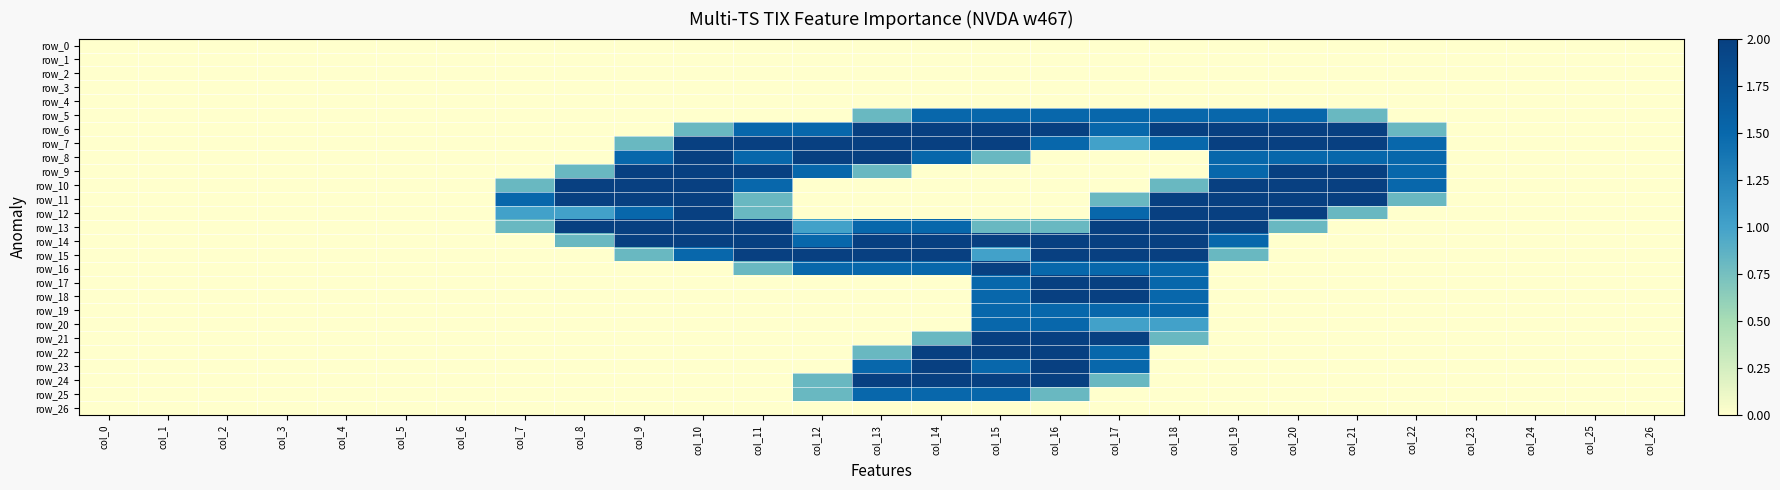

Reading left to right, what are all the values shown in this chart?

row_0: col_0=0.0	col_1=0.0	col_2=0.0	col_3=0.0	col_4=0.0	col_5=0.0	col_6=0.0	col_7=0.0	col_8=0.0	col_9=0.0	col_10=0.0	col_11=0.0	col_12=0.0	col_13=0.0	col_14=0.0	col_15=0.0	col_16=0.0	col_17=0.0	col_18=0.0	col_19=0.0	col_20=0.0	col_21=0.0	col_22=0.0	col_23=0.0	col_24=0.0	col_25=0.0	col_26=0.0
row_1: col_0=0.0	col_1=0.0	col_2=0.0	col_3=0.0	col_4=0.0	col_5=0.0	col_6=0.0	col_7=0.0	col_8=0.0	col_9=0.0	col_10=0.0	col_11=0.0	col_12=0.0	col_13=0.0	col_14=0.0	col_15=0.0	col_16=0.0	col_17=0.0	col_18=0.0	col_19=0.0	col_20=0.0	col_21=0.0	col_22=0.0	col_23=0.0	col_24=0.0	col_25=0.0	col_26=0.0
row_2: col_0=0.0	col_1=0.0	col_2=0.0	col_3=0.0	col_4=0.0	col_5=0.0	col_6=0.0	col_7=0.0	col_8=0.0	col_9=0.0	col_10=0.0	col_11=0.0	col_12=0.0	col_13=0.0	col_14=0.0	col_15=0.0	col_16=0.0	col_17=0.0	col_18=0.0	col_19=0.0	col_20=0.0	col_21=0.0	col_22=0.0	col_23=0.0	col_24=0.0	col_25=0.0	col_26=0.0
row_3: col_0=0.0	col_1=0.0	col_2=0.0	col_3=0.0	col_4=0.0	col_5=0.0	col_6=0.0	col_7=0.0	col_8=0.0	col_9=0.0	col_10=0.0	col_11=0.0	col_12=0.0	col_13=0.0	col_14=0.0	col_15=0.0	col_16=0.0	col_17=0.0	col_18=0.0	col_19=0.0	col_20=0.0	col_21=0.0	col_22=0.0	col_23=0.0	col_24=0.0	col_25=0.0	col_26=0.0
row_4: col_0=0.0	col_1=0.0	col_2=0.0	col_3=0.0	col_4=0.0	col_5=0.0	col_6=0.0	col_7=0.0	col_8=0.0	col_9=0.0	col_10=0.0	col_11=0.0	col_12=0.0	col_13=0.0	col_14=0.0	col_15=0.0	col_16=0.0	col_17=0.0	col_18=0.0	col_19=0.0	col_20=0.0	col_21=0.0	col_22=0.0	col_23=0.0	col_24=0.0	col_25=0.0	col_26=0.0
row_5: col_0=0.0	col_1=0.0	col_2=0.0	col_3=0.0	col_4=0.0	col_5=0.0	col_6=0.0	col_7=0.0	col_8=0.0	col_9=0.0	col_10=0.0	col_11=0.0	col_12=0.0	col_13=0.8	col_14=1.5	col_15=1.5	col_16=1.5	col_17=1.5	col_18=1.5	col_19=1.5	col_20=1.5	col_21=0.8	col_22=0.0	col_23=0.0	col_24=0.0	col_25=0.0	col_26=0.0
row_6: col_0=0.0	col_1=0.0	col_2=0.0	col_3=0.0	col_4=0.0	col_5=0.0	col_6=0.0	col_7=0.0	col_8=0.0	col_9=0.0	col_10=0.8	col_11=1.5	col_12=1.5	col_13=2.0	col_14=2.0	col_15=2.0	col_16=2.0	col_17=1.5	col_18=2.0	col_19=2.0	col_20=2.0	col_21=2.0	col_22=0.8	col_23=0.0	col_24=0.0	col_25=0.0	col_26=0.0
row_7: col_0=0.0	col_1=0.0	col_2=0.0	col_3=0.0	col_4=0.0	col_5=0.0	col_6=0.0	col_7=0.0	col_8=0.0	col_9=0.8	col_10=2.0	col_11=2.0	col_12=2.0	col_13=2.0	col_14=2.0	col_15=2.0	col_16=1.5	col_17=1.0	col_18=1.5	col_19=2.0	col_20=2.0	col_21=2.0	col_22=1.5	col_23=0.0	col_24=0.0	col_25=0.0	col_26=0.0
row_8: col_0=0.0	col_1=0.0	col_2=0.0	col_3=0.0	col_4=0.0	col_5=0.0	col_6=0.0	col_7=0.0	col_8=0.0	col_9=1.5	col_10=2.0	col_11=1.5	col_12=2.0	col_13=2.0	col_14=1.5	col_15=0.8	col_16=0.0	col_17=0.0	col_18=0.0	col_19=1.5	col_20=1.5	col_21=1.5	col_22=1.5	col_23=0.0	col_24=0.0	col_25=0.0	col_26=0.0
row_9: col_0=0.0	col_1=0.0	col_2=0.0	col_3=0.0	col_4=0.0	col_5=0.0	col_6=0.0	col_7=0.0	col_8=0.8	col_9=2.0	col_10=2.0	col_11=2.0	col_12=1.5	col_13=0.8	col_14=0.0	col_15=0.0	col_16=0.0	col_17=0.0	col_18=0.0	col_19=1.5	col_20=2.0	col_21=2.0	col_22=1.5	col_23=0.0	col_24=0.0	col_25=0.0	col_26=0.0
row_10: col_0=0.0	col_1=0.0	col_2=0.0	col_3=0.0	col_4=0.0	col_5=0.0	col_6=0.0	col_7=0.8	col_8=2.0	col_9=2.0	col_10=2.0	col_11=1.5	col_12=0.0	col_13=0.0	col_14=0.0	col_15=0.0	col_16=0.0	col_17=0.0	col_18=0.8	col_19=2.0	col_20=2.0	col_21=2.0	col_22=1.5	col_23=0.0	col_24=0.0	col_25=0.0	col_26=0.0
row_11: col_0=0.0	col_1=0.0	col_2=0.0	col_3=0.0	col_4=0.0	col_5=0.0	col_6=0.0	col_7=1.5	col_8=2.0	col_9=2.0	col_10=2.0	col_11=0.8	col_12=0.0	col_13=0.0	col_14=0.0	col_15=0.0	col_16=0.0	col_17=0.8	col_18=2.0	col_19=2.0	col_20=2.0	col_21=2.0	col_22=0.8	col_23=0.0	col_24=0.0	col_25=0.0	col_26=0.0
row_12: col_0=0.0	col_1=0.0	col_2=0.0	col_3=0.0	col_4=0.0	col_5=0.0	col_6=0.0	col_7=1.0	col_8=1.0	col_9=1.5	col_10=2.0	col_11=0.8	col_12=0.0	col_13=0.0	col_14=0.0	col_15=0.0	col_16=0.0	col_17=1.5	col_18=2.0	col_19=2.0	col_20=2.0	col_21=0.8	col_22=0.0	col_23=0.0	col_24=0.0	col_25=0.0	col_26=0.0
row_13: col_0=0.0	col_1=0.0	col_2=0.0	col_3=0.0	col_4=0.0	col_5=0.0	col_6=0.0	col_7=0.8	col_8=2.0	col_9=2.0	col_10=2.0	col_11=2.0	col_12=1.0	col_13=1.5	col_14=1.5	col_15=0.8	col_16=0.8	col_17=2.0	col_18=2.0	col_19=2.0	col_20=0.8	col_21=0.0	col_22=0.0	col_23=0.0	col_24=0.0	col_25=0.0	col_26=0.0
row_14: col_0=0.0	col_1=0.0	col_2=0.0	col_3=0.0	col_4=0.0	col_5=0.0	col_6=0.0	col_7=0.0	col_8=0.8	col_9=2.0	col_10=2.0	col_11=2.0	col_12=1.5	col_13=2.0	col_14=2.0	col_15=2.0	col_16=2.0	col_17=2.0	col_18=2.0	col_19=1.5	col_20=0.0	col_21=0.0	col_22=0.0	col_23=0.0	col_24=0.0	col_25=0.0	col_26=0.0
row_15: col_0=0.0	col_1=0.0	col_2=0.0	col_3=0.0	col_4=0.0	col_5=0.0	col_6=0.0	col_7=0.0	col_8=0.0	col_9=0.8	col_10=1.5	col_11=2.0	col_12=2.0	col_13=2.0	col_14=2.0	col_15=1.0	col_16=2.0	col_17=2.0	col_18=2.0	col_19=0.8	col_20=0.0	col_21=0.0	col_22=0.0	col_23=0.0	col_24=0.0	col_25=0.0	col_26=0.0
row_16: col_0=0.0	col_1=0.0	col_2=0.0	col_3=0.0	col_4=0.0	col_5=0.0	col_6=0.0	col_7=0.0	col_8=0.0	col_9=0.0	col_10=0.0	col_11=0.8	col_12=1.5	col_13=1.5	col_14=1.5	col_15=2.0	col_16=1.5	col_17=1.5	col_18=1.5	col_19=0.0	col_20=0.0	col_21=0.0	col_22=0.0	col_23=0.0	col_24=0.0	col_25=0.0	col_26=0.0
row_17: col_0=0.0	col_1=0.0	col_2=0.0	col_3=0.0	col_4=0.0	col_5=0.0	col_6=0.0	col_7=0.0	col_8=0.0	col_9=0.0	col_10=0.0	col_11=0.0	col_12=0.0	col_13=0.0	col_14=0.0	col_15=1.5	col_16=2.0	col_17=2.0	col_18=1.5	col_19=0.0	col_20=0.0	col_21=0.0	col_22=0.0	col_23=0.0	col_24=0.0	col_25=0.0	col_26=0.0
row_18: col_0=0.0	col_1=0.0	col_2=0.0	col_3=0.0	col_4=0.0	col_5=0.0	col_6=0.0	col_7=0.0	col_8=0.0	col_9=0.0	col_10=0.0	col_11=0.0	col_12=0.0	col_13=0.0	col_14=0.0	col_15=1.5	col_16=2.0	col_17=2.0	col_18=1.5	col_19=0.0	col_20=0.0	col_21=0.0	col_22=0.0	col_23=0.0	col_24=0.0	col_25=0.0	col_26=0.0
row_19: col_0=0.0	col_1=0.0	col_2=0.0	col_3=0.0	col_4=0.0	col_5=0.0	col_6=0.0	col_7=0.0	col_8=0.0	col_9=0.0	col_10=0.0	col_11=0.0	col_12=0.0	col_13=0.0	col_14=0.0	col_15=1.5	col_16=1.5	col_17=1.5	col_18=1.5	col_19=0.0	col_20=0.0	col_21=0.0	col_22=0.0	col_23=0.0	col_24=0.0	col_25=0.0	col_26=0.0
row_20: col_0=0.0	col_1=0.0	col_2=0.0	col_3=0.0	col_4=0.0	col_5=0.0	col_6=0.0	col_7=0.0	col_8=0.0	col_9=0.0	col_10=0.0	col_11=0.0	col_12=0.0	col_13=0.0	col_14=0.0	col_15=1.5	col_16=1.5	col_17=1.0	col_18=1.0	col_19=0.0	col_20=0.0	col_21=0.0	col_22=0.0	col_23=0.0	col_24=0.0	col_25=0.0	col_26=0.0
row_21: col_0=0.0	col_1=0.0	col_2=0.0	col_3=0.0	col_4=0.0	col_5=0.0	col_6=0.0	col_7=0.0	col_8=0.0	col_9=0.0	col_10=0.0	col_11=0.0	col_12=0.0	col_13=0.0	col_14=0.8	col_15=2.0	col_16=2.0	col_17=2.0	col_18=0.8	col_19=0.0	col_20=0.0	col_21=0.0	col_22=0.0	col_23=0.0	col_24=0.0	col_25=0.0	col_26=0.0
row_22: col_0=0.0	col_1=0.0	col_2=0.0	col_3=0.0	col_4=0.0	col_5=0.0	col_6=0.0	col_7=0.0	col_8=0.0	col_9=0.0	col_10=0.0	col_11=0.0	col_12=0.0	col_13=0.8	col_14=2.0	col_15=2.0	col_16=2.0	col_17=1.5	col_18=0.0	col_19=0.0	col_20=0.0	col_21=0.0	col_22=0.0	col_23=0.0	col_24=0.0	col_25=0.0	col_26=0.0
row_23: col_0=0.0	col_1=0.0	col_2=0.0	col_3=0.0	col_4=0.0	col_5=0.0	col_6=0.0	col_7=0.0	col_8=0.0	col_9=0.0	col_10=0.0	col_11=0.0	col_12=0.0	col_13=1.5	col_14=2.0	col_15=1.5	col_16=2.0	col_17=1.5	col_18=0.0	col_19=0.0	col_20=0.0	col_21=0.0	col_22=0.0	col_23=0.0	col_24=0.0	col_25=0.0	col_26=0.0
row_24: col_0=0.0	col_1=0.0	col_2=0.0	col_3=0.0	col_4=0.0	col_5=0.0	col_6=0.0	col_7=0.0	col_8=0.0	col_9=0.0	col_10=0.0	col_11=0.0	col_12=0.8	col_13=2.0	col_14=2.0	col_15=2.0	col_16=2.0	col_17=0.8	col_18=0.0	col_19=0.0	col_20=0.0	col_21=0.0	col_22=0.0	col_23=0.0	col_24=0.0	col_25=0.0	col_26=0.0
row_25: col_0=0.0	col_1=0.0	col_2=0.0	col_3=0.0	col_4=0.0	col_5=0.0	col_6=0.0	col_7=0.0	col_8=0.0	col_9=0.0	col_10=0.0	col_11=0.0	col_12=0.8	col_13=1.5	col_14=1.5	col_15=1.5	col_16=0.8	col_17=0.0	col_18=0.0	col_19=0.0	col_20=0.0	col_21=0.0	col_22=0.0	col_23=0.0	col_24=0.0	col_25=0.0	col_26=0.0
row_26: col_0=0.0	col_1=0.0	col_2=0.0	col_3=0.0	col_4=0.0	col_5=0.0	col_6=0.0	col_7=0.0	col_8=0.0	col_9=0.0	col_10=0.0	col_11=0.0	col_12=0.0	col_13=0.0	col_14=0.0	col_15=0.0	col_16=0.0	col_17=0.0	col_18=0.0	col_19=0.0	col_20=0.0	col_21=0.0	col_22=0.0	col_23=0.0	col_24=0.0	col_25=0.0	col_26=0.0